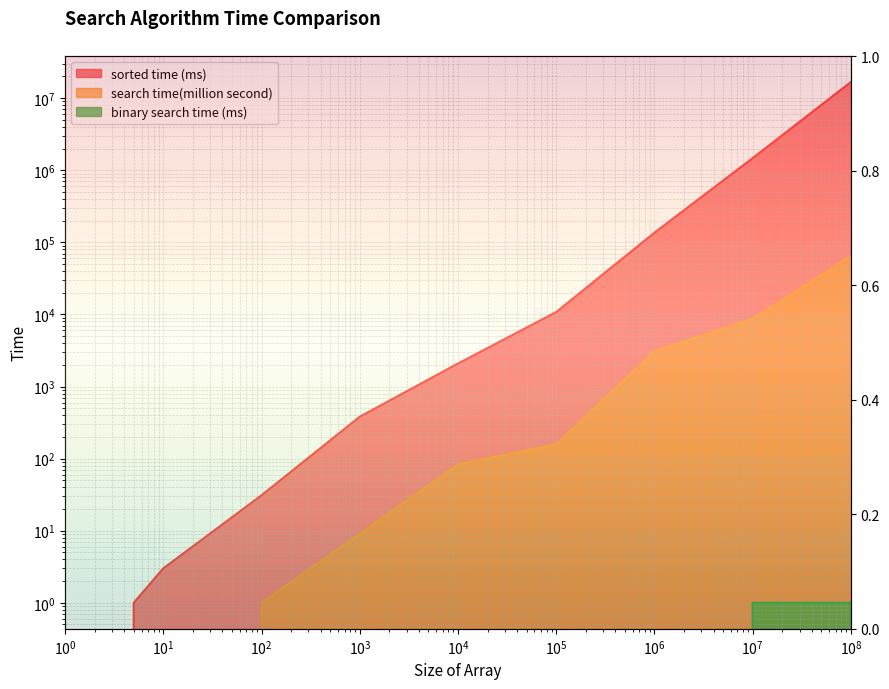

List the labels in order of sorted time (ms) value, smallest first.

1, 5, 10, 100, 1000, 10000, 100000, 1000000, 10000000, 100000000